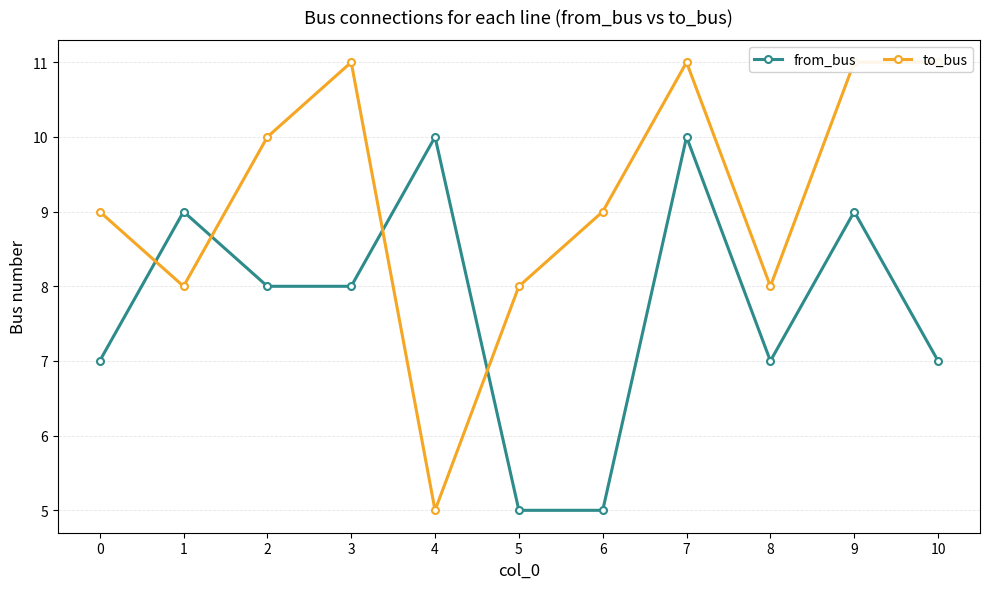

Which label corresponds to the largest value in the chart?

3